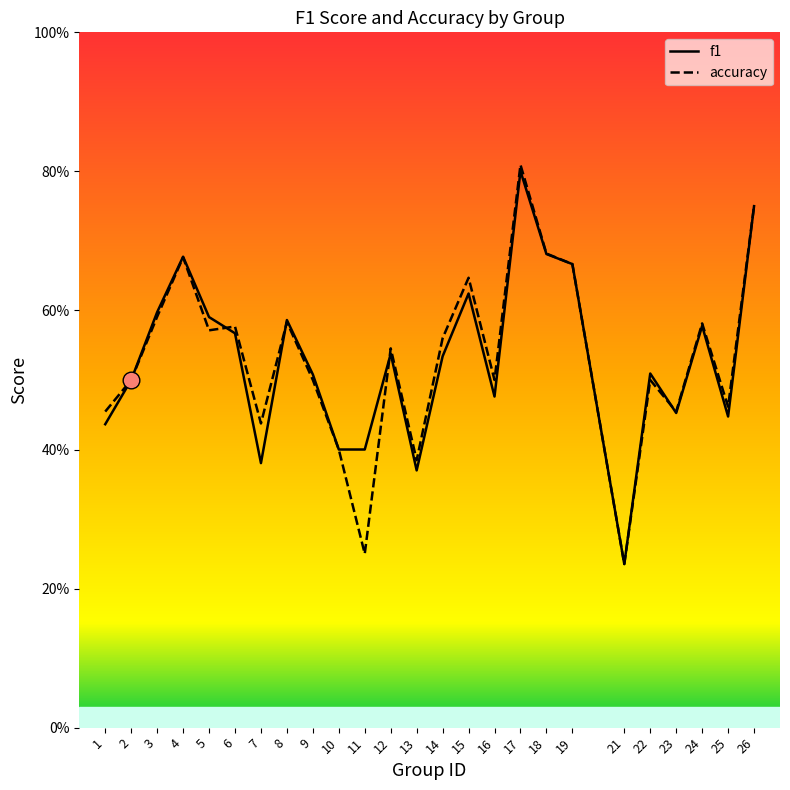

The f1 series shows 0.1 at 11. True or false?

False